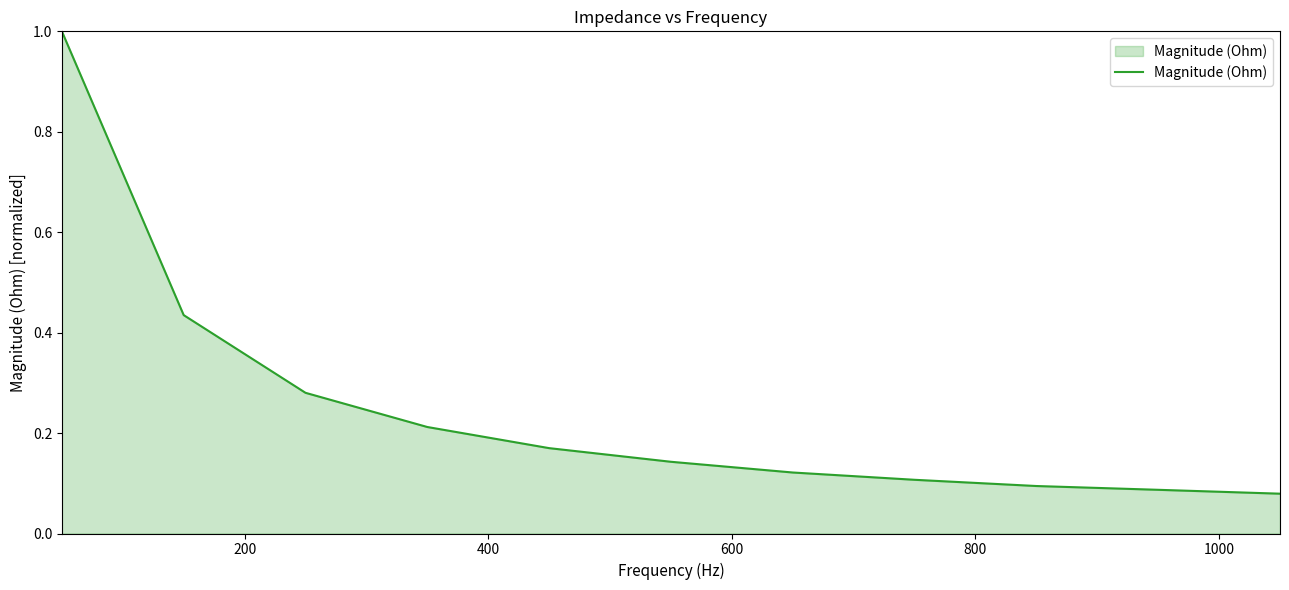

What is the difference between the maximum and minimum values?

0.9